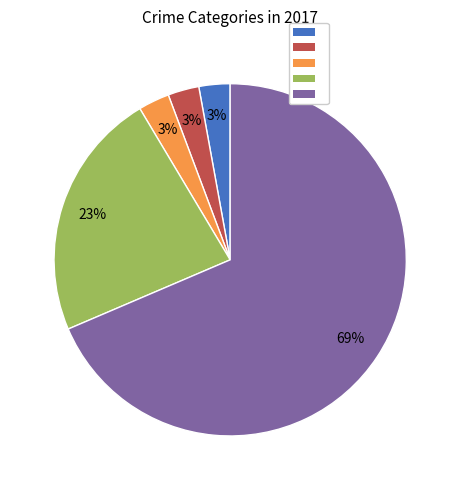

To the nearest percent, what is the average slice percentage?

20%